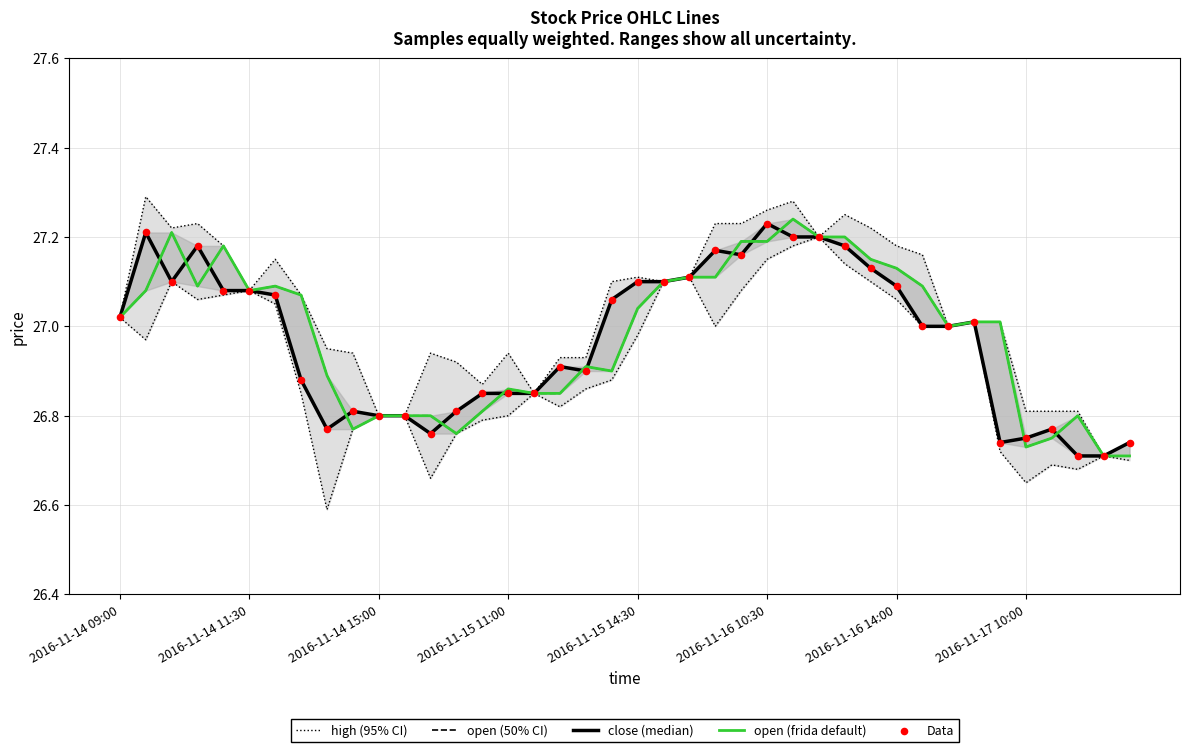

Which series reaches the maximum Y coordinate?

high (95% CI)